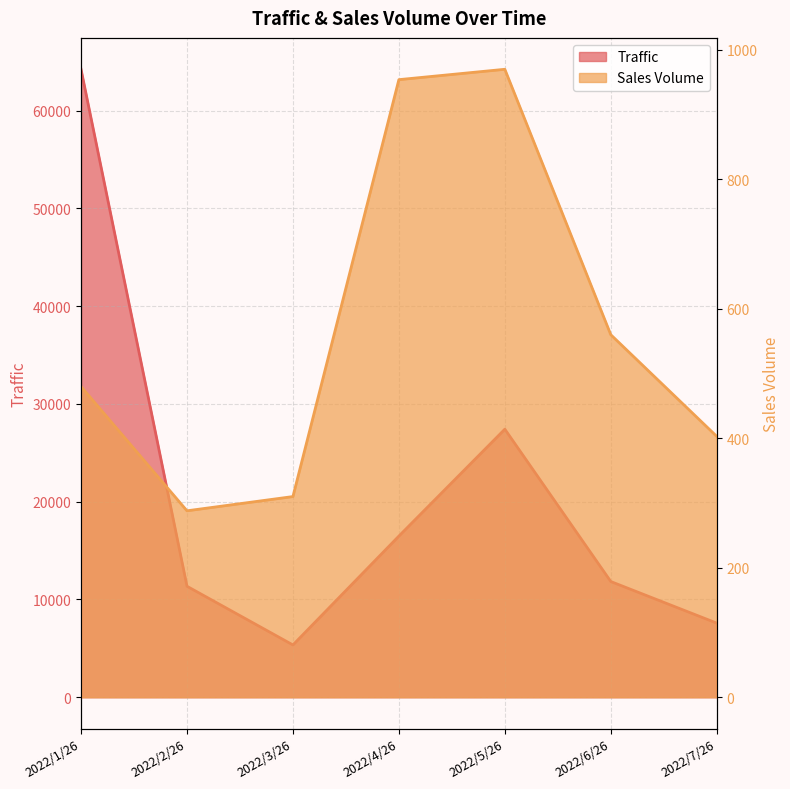

What is the lowest value of the Traffic series?

5349